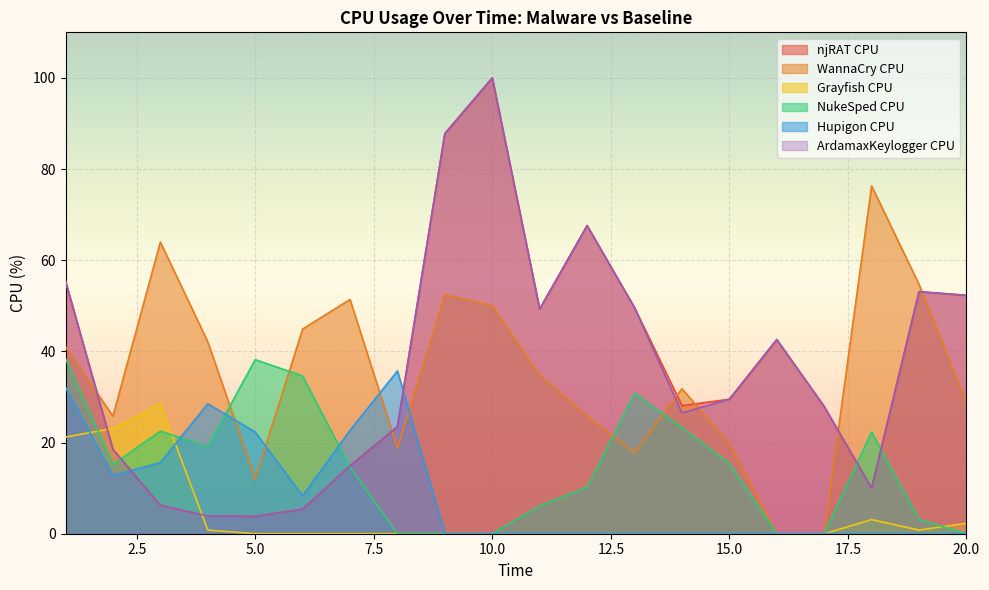

Rank the series at 1 from lowest to highest value.

Grayfish CPU, Hupigon CPU, NukeSped CPU, WannaCry CPU, njRAT CPU, ArdamaxKeylogger CPU